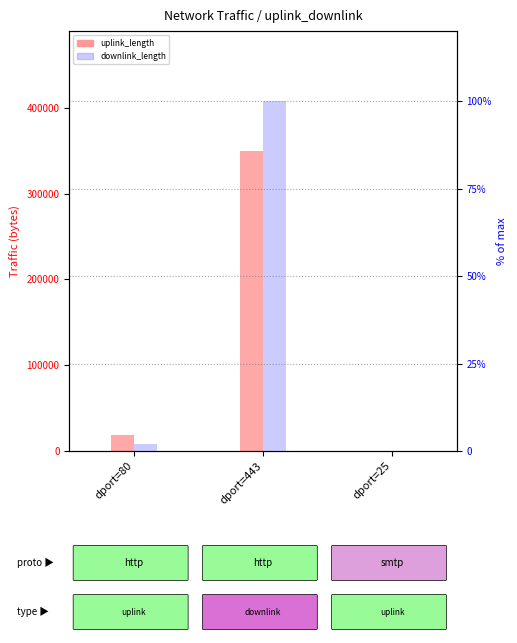

What is the minimum value for uplink_length?

306.0